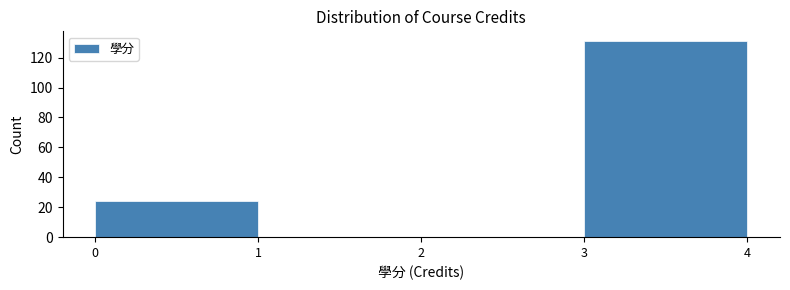

Reading left to right, list every bar in this chart as the range it spans on the x-axis followed by its height. The values are not printed on the chart, so give them approximately, as read against the axis.

0 to 1: 24
1 to 2: 0
2 to 3: 0
3 to 4: 132